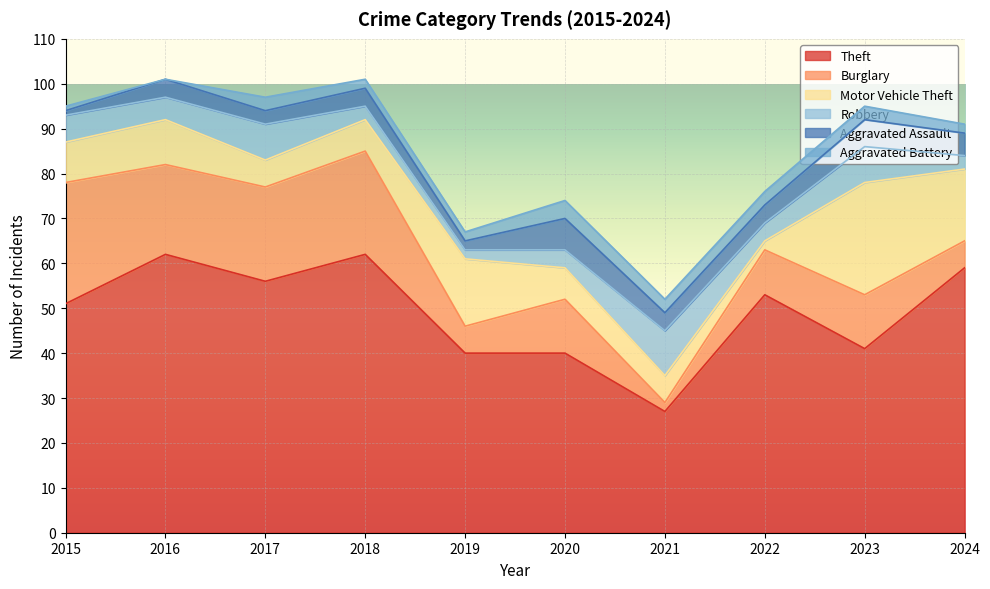

Reading left to right, what are all the values shown in this chart?

Theft: 2015=51	2016=62	2017=56	2018=62	2019=40	2020=40	2021=27	2022=53	2023=41	2024=59
Burglary: 2015=27	2016=20	2017=21	2018=23	2019=6	2020=12	2021=2	2022=10	2023=12	2024=6
Motor Vehicle Theft: 2015=9	2016=10	2017=6	2018=7	2019=15	2020=7	2021=6	2022=2	2023=25	2024=16
Robbery: 2015=6	2016=5	2017=8	2018=3	2019=2	2020=4	2021=10	2022=4	2023=8	2024=3
Aggravated Assault: 2015=1	2016=4	2017=3	2018=4	2019=2	2020=7	2021=4	2022=4	2023=6	2024=5
Aggravated Battery: 2015=1	2016=0	2017=3	2018=2	2019=2	2020=4	2021=3	2022=3	2023=3	2024=2